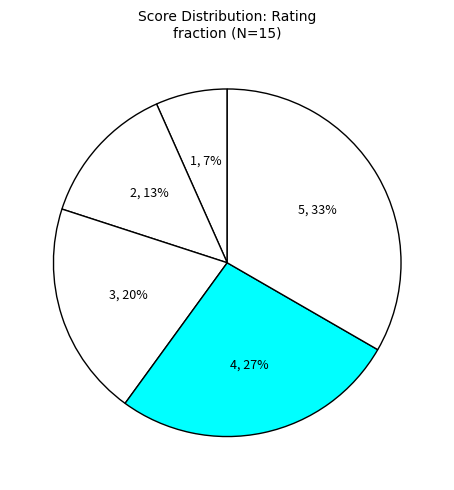

How many slices are in this pie chart?

5